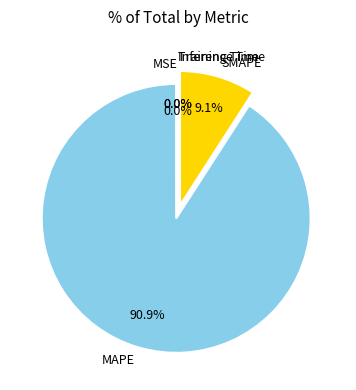

What percentage is NOT represented by MAPE?

9.1%